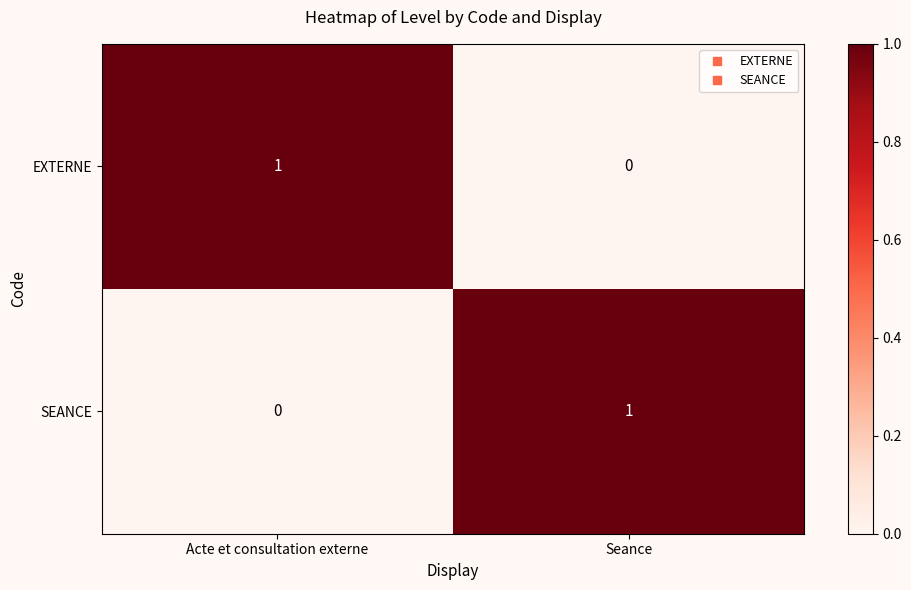

Reading right to left, extract all data points from this chart.

EXTERNE: Seance=0	Acte et consultation externe=1
SEANCE: Seance=1	Acte et consultation externe=0